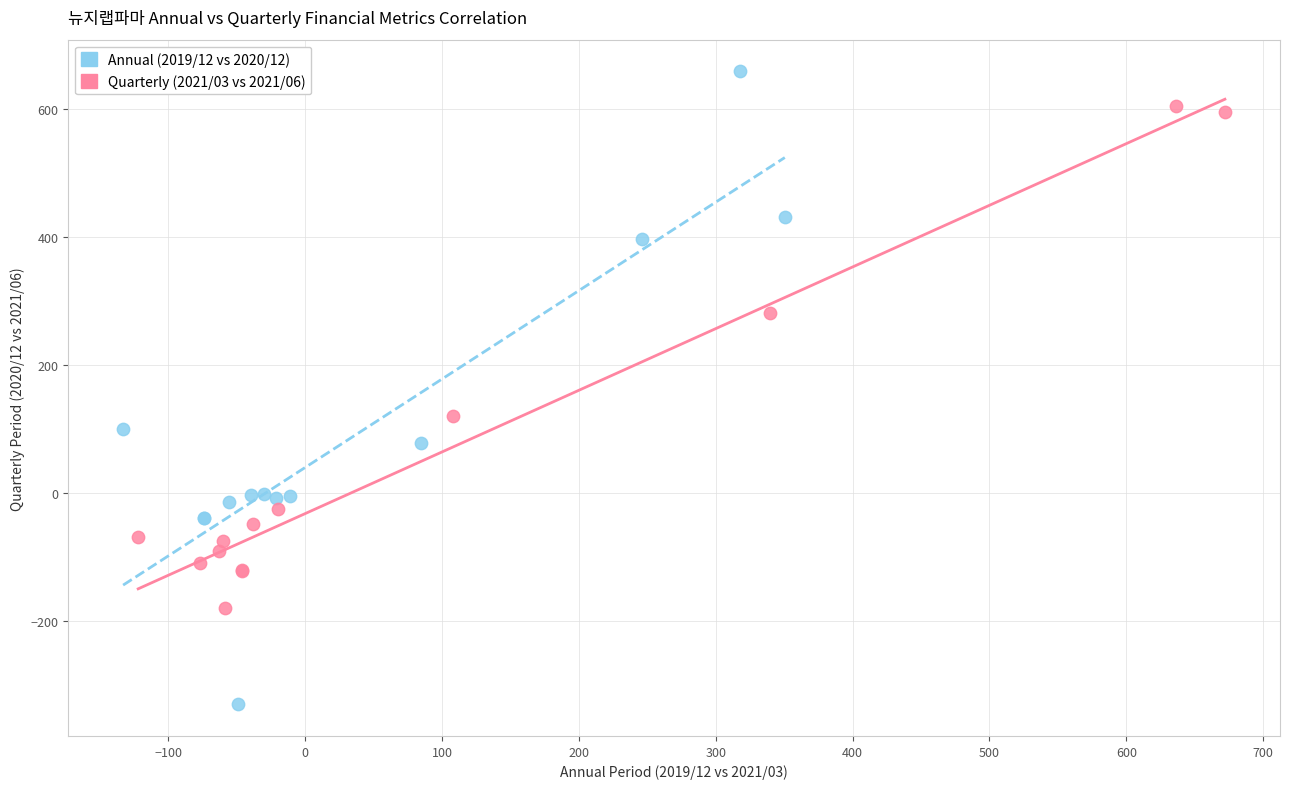

Which series reaches the minimum Y coordinate?

Annual (2019/12 vs 2020/12)